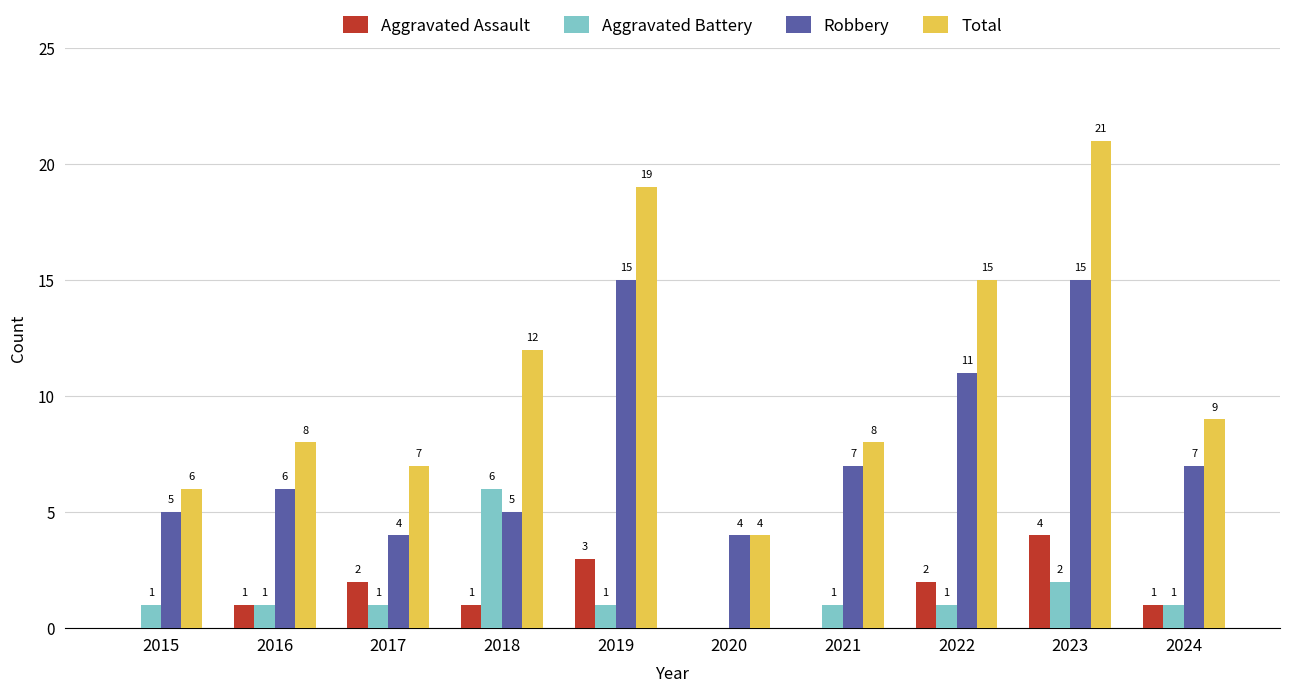

What is the sum of all Aggravated Battery values?

15